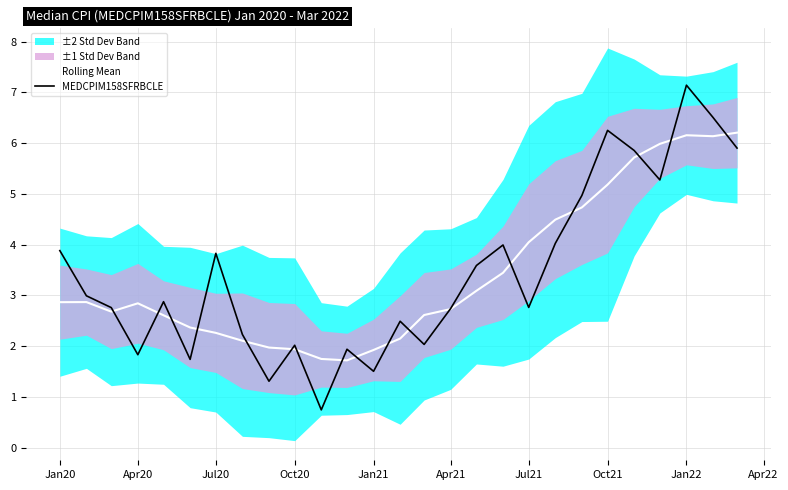

What is the maximum value for Rolling Mean?

6.2